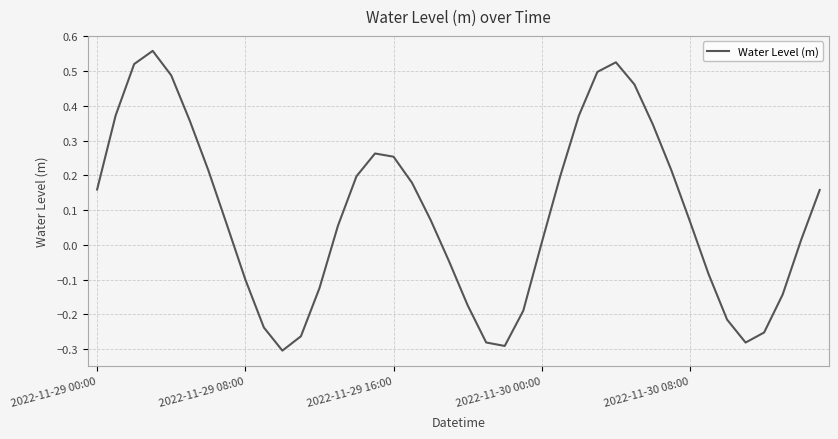

What is the maximum value shown in the chart?

0.6